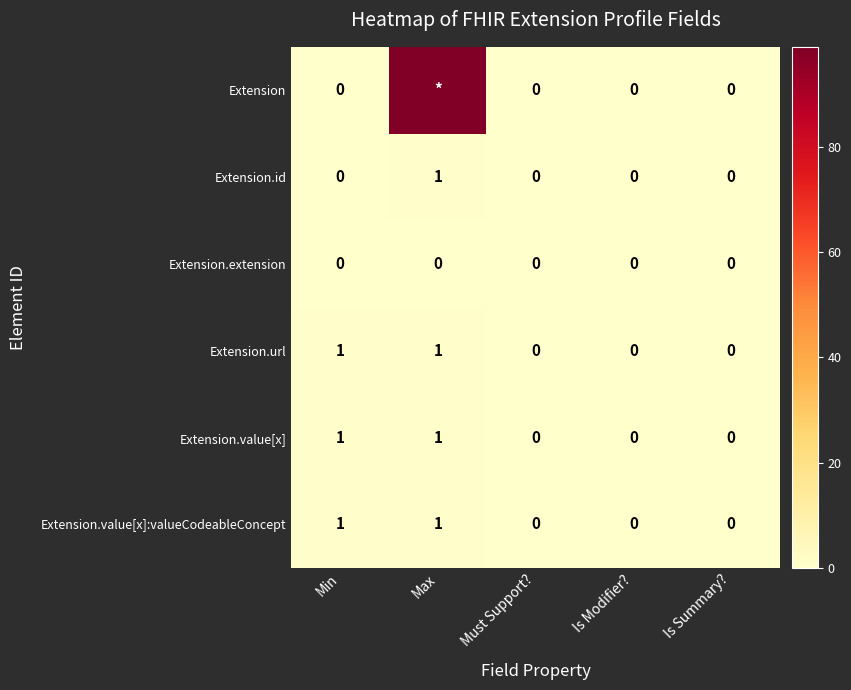

How many values in Extension.value[x] are above zero?

2